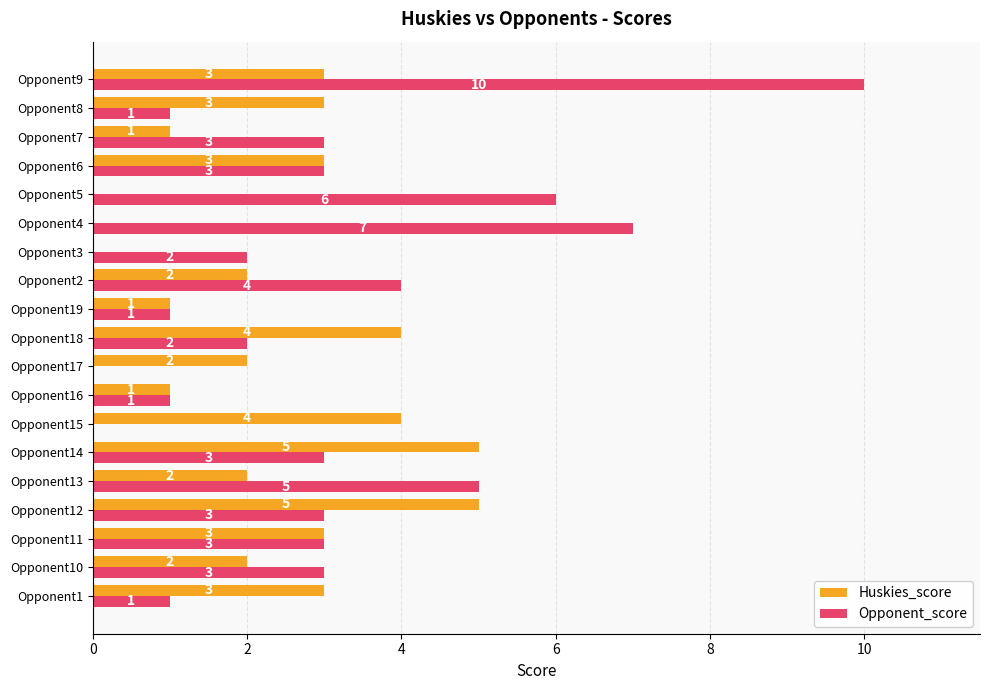

What is the total value across all series at Opponent18?

6